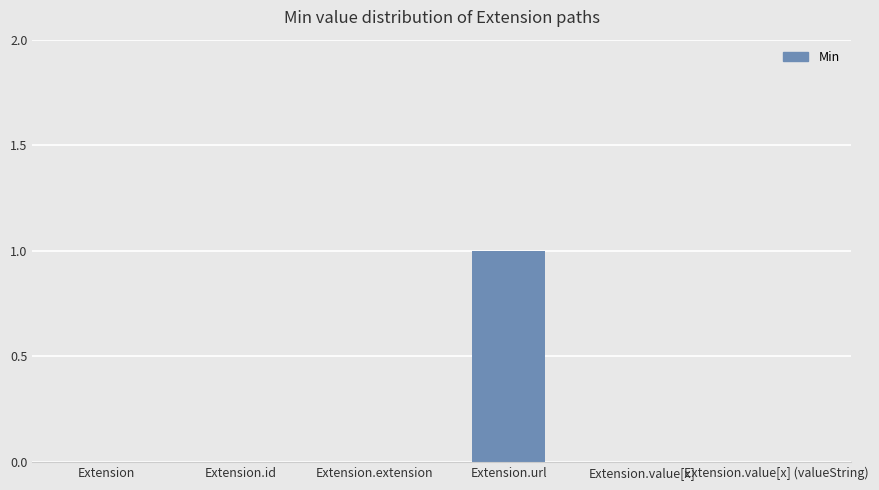

What is the change in value from Extension.extension to Extension.url?

+1